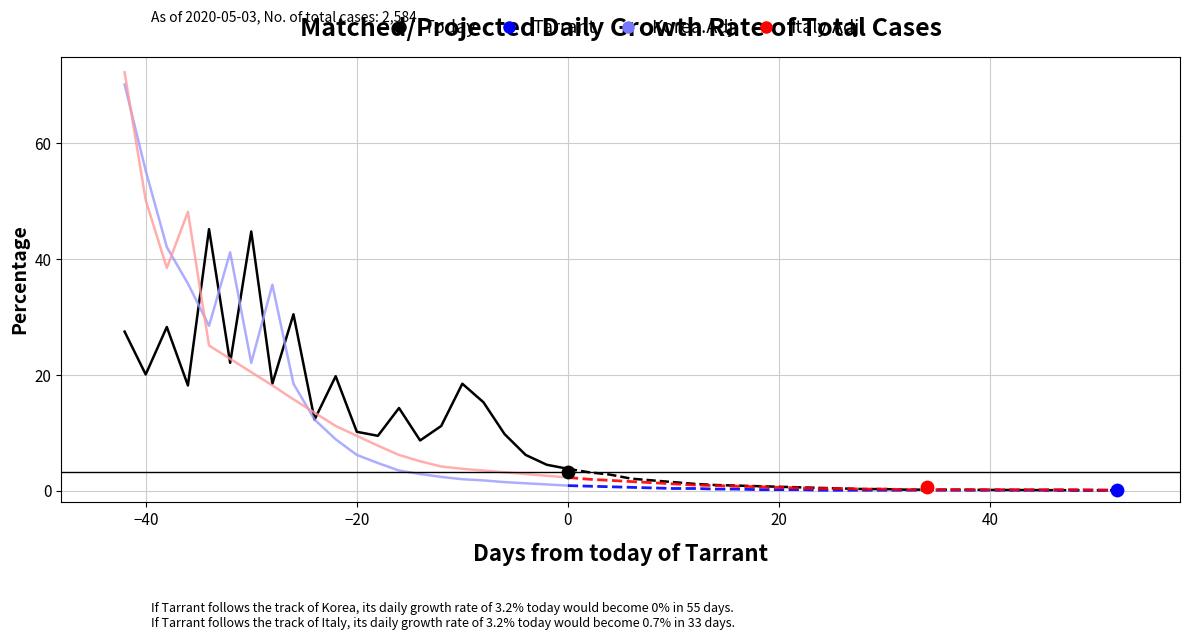

At how many categories does at least one series exceed 69?

1